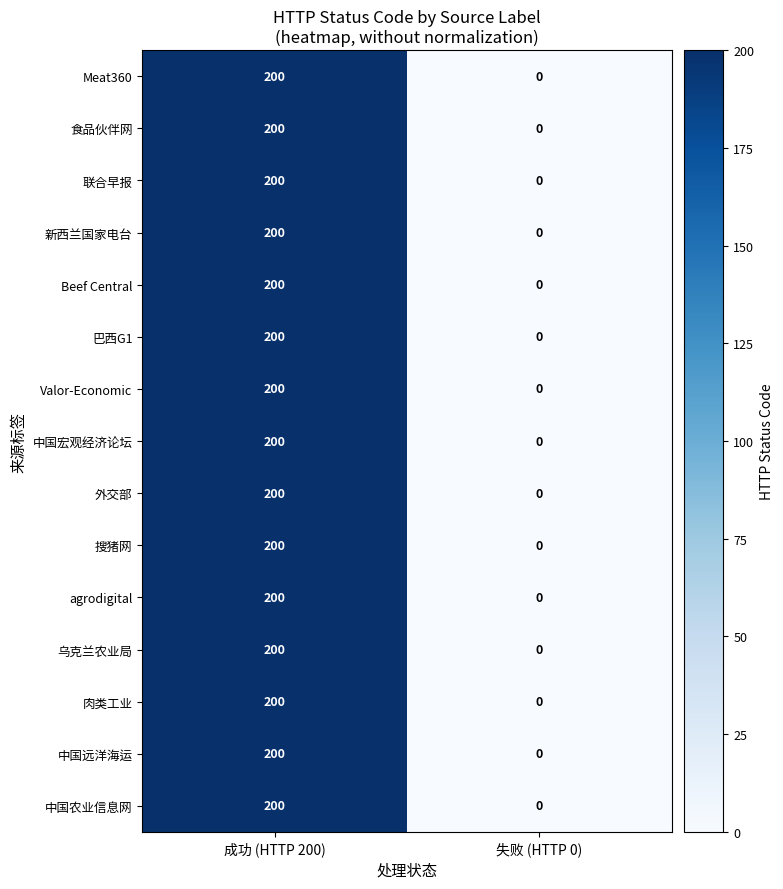

Reading left to right, what are all the values shown in this chart?

Meat360: 成功 (HTTP 200)=200	失败 (HTTP 0)=0
食品伙伴网: 成功 (HTTP 200)=200	失败 (HTTP 0)=0
联合早报: 成功 (HTTP 200)=200	失败 (HTTP 0)=0
新西兰国家电台: 成功 (HTTP 200)=200	失败 (HTTP 0)=0
Beef Central: 成功 (HTTP 200)=200	失败 (HTTP 0)=0
巴西G1: 成功 (HTTP 200)=200	失败 (HTTP 0)=0
Valor-Economic: 成功 (HTTP 200)=200	失败 (HTTP 0)=0
中国宏观经济论坛: 成功 (HTTP 200)=200	失败 (HTTP 0)=0
外交部: 成功 (HTTP 200)=200	失败 (HTTP 0)=0
搜猪网: 成功 (HTTP 200)=200	失败 (HTTP 0)=0
agrodigital: 成功 (HTTP 200)=200	失败 (HTTP 0)=0
乌克兰农业局: 成功 (HTTP 200)=200	失败 (HTTP 0)=0
肉类工业: 成功 (HTTP 200)=200	失败 (HTTP 0)=0
中国远洋海运: 成功 (HTTP 200)=200	失败 (HTTP 0)=0
中国农业信息网: 成功 (HTTP 200)=200	失败 (HTTP 0)=0